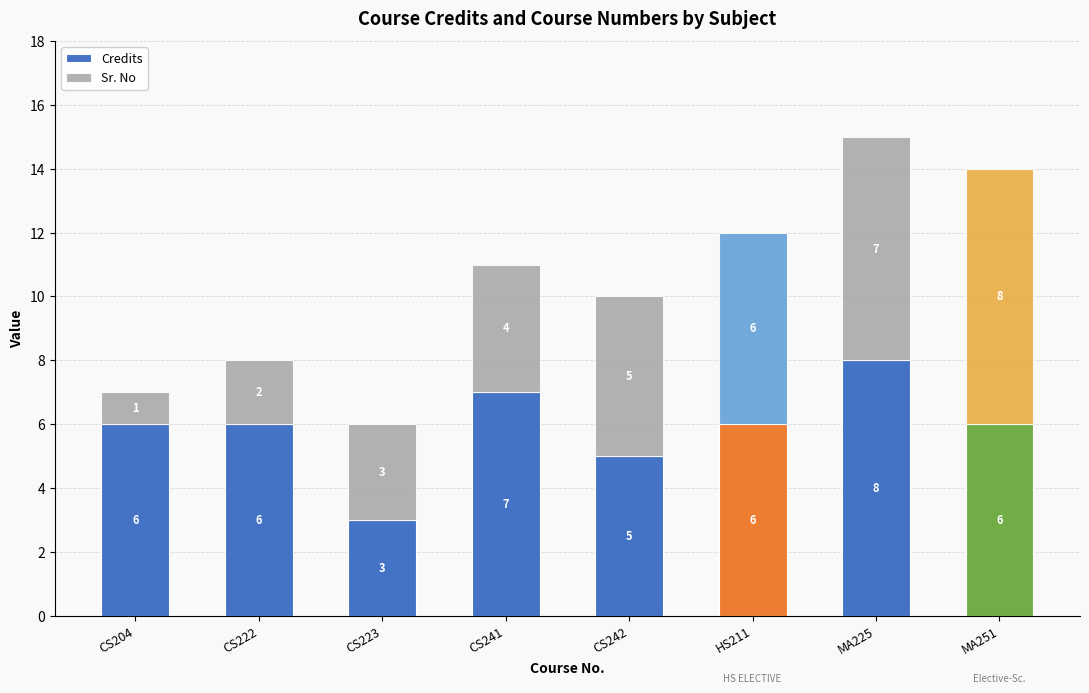

What is the sum of all Credits values?

47